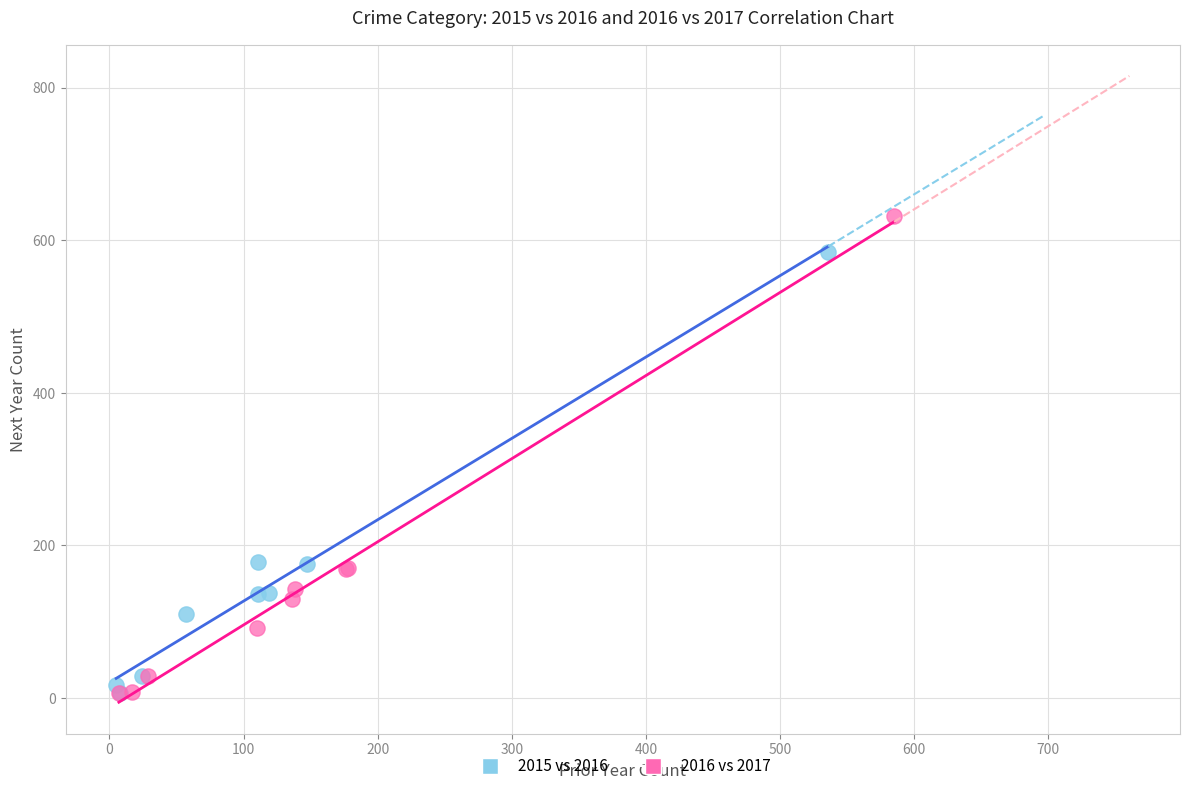

Which series reaches the maximum Y coordinate?

2016 vs 2017